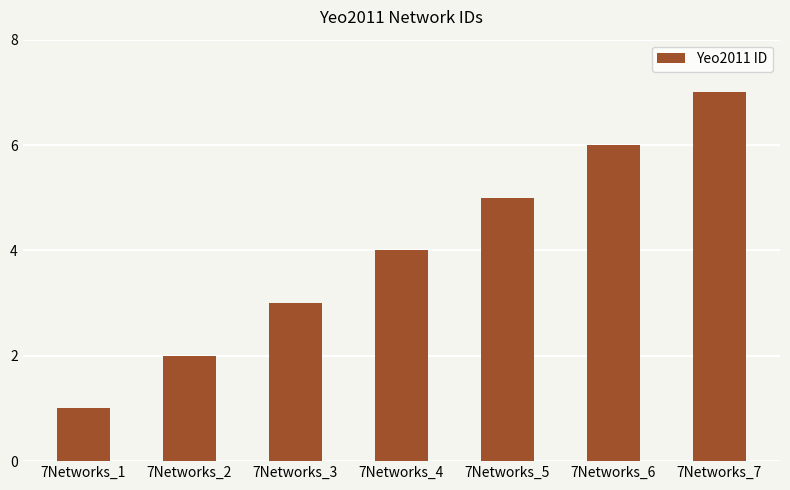

Reading left to right, extract all data points from this chart.

1	2	3	4	5	6	7